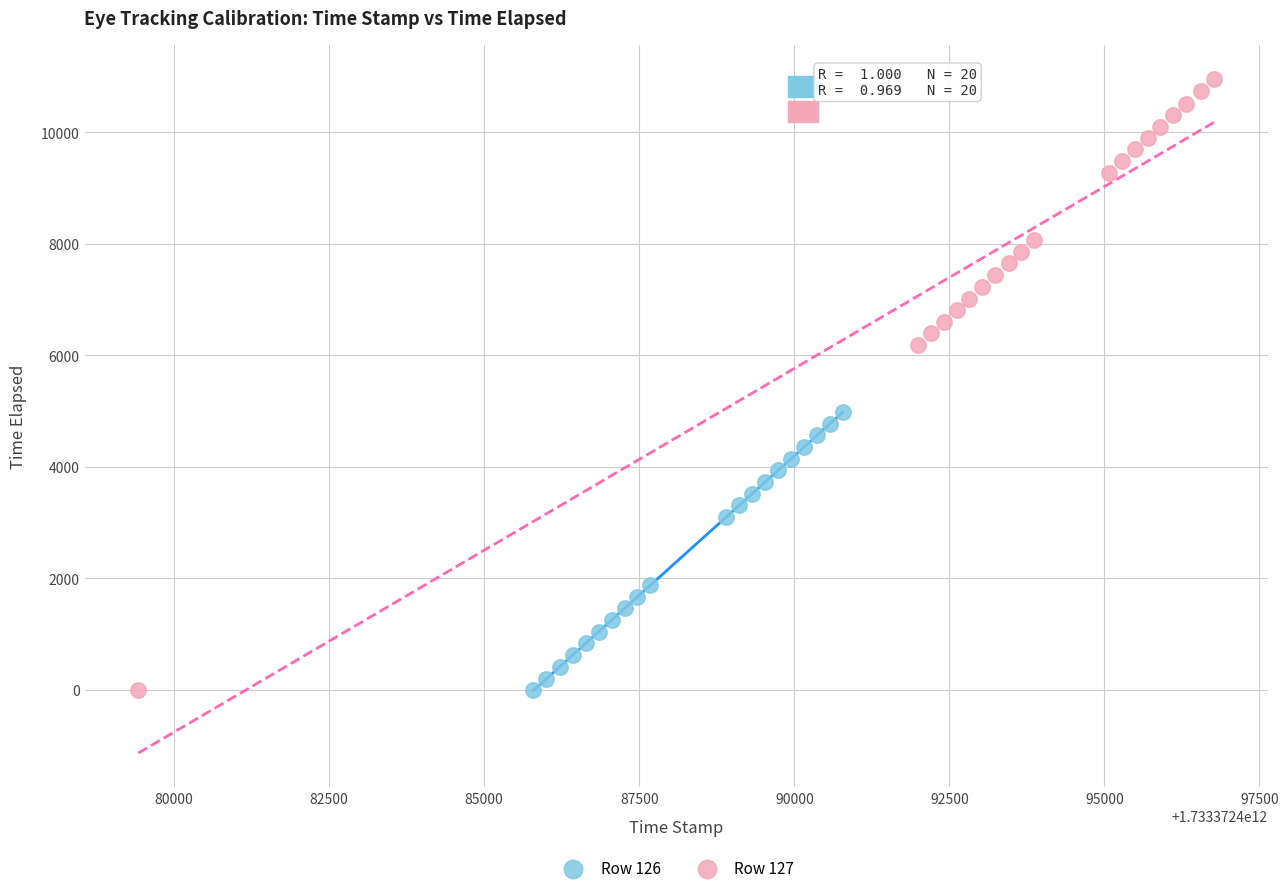

Which series has the widest spread of Y values?

Row 127